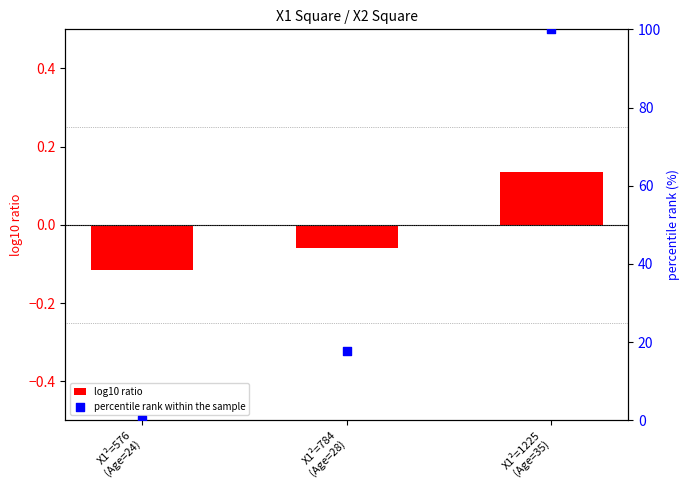

Is the value of log10 ratio at X1²=784
(Age=28) greater than the value of percentile rank within the sample at X1²=1225
(Age=35)?

No